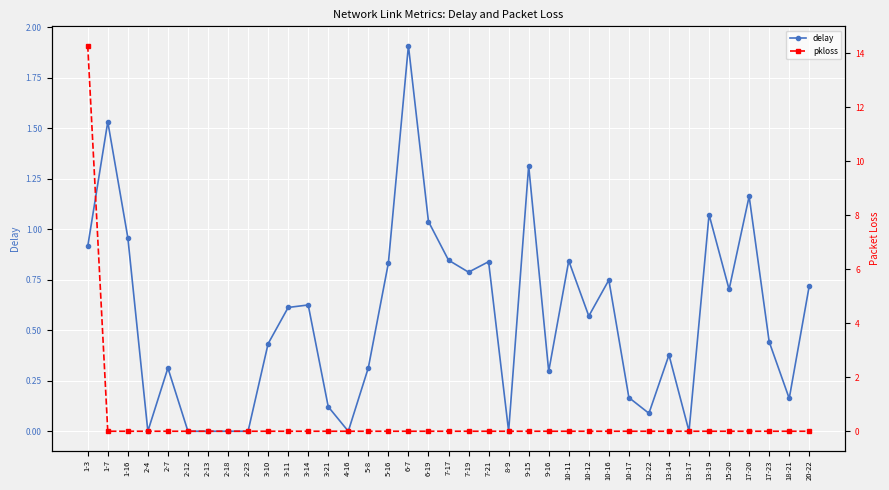

How many positive values does the delay series have?

29